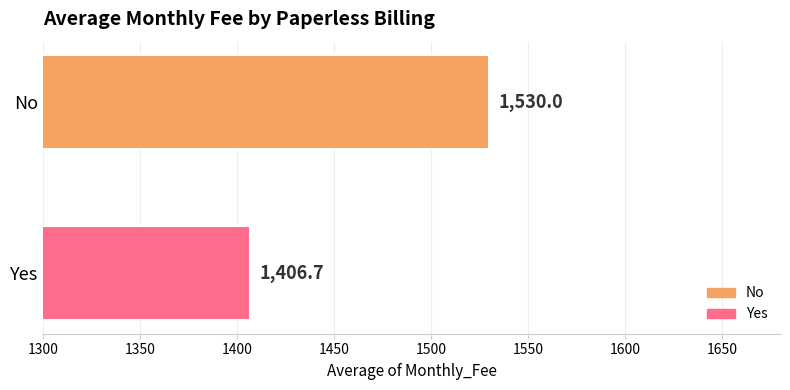

What value does the data have at No?

1530.0